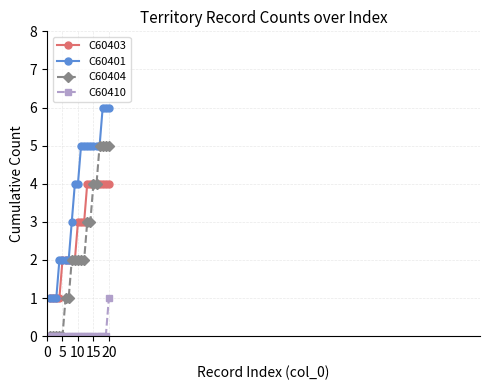

True or false: C60410 and C60401 cross at least once.

False